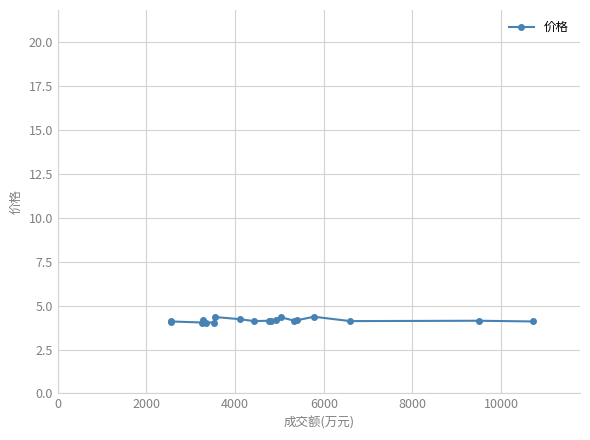

True or false: there are more than 2 points higher than both neighbors.

True